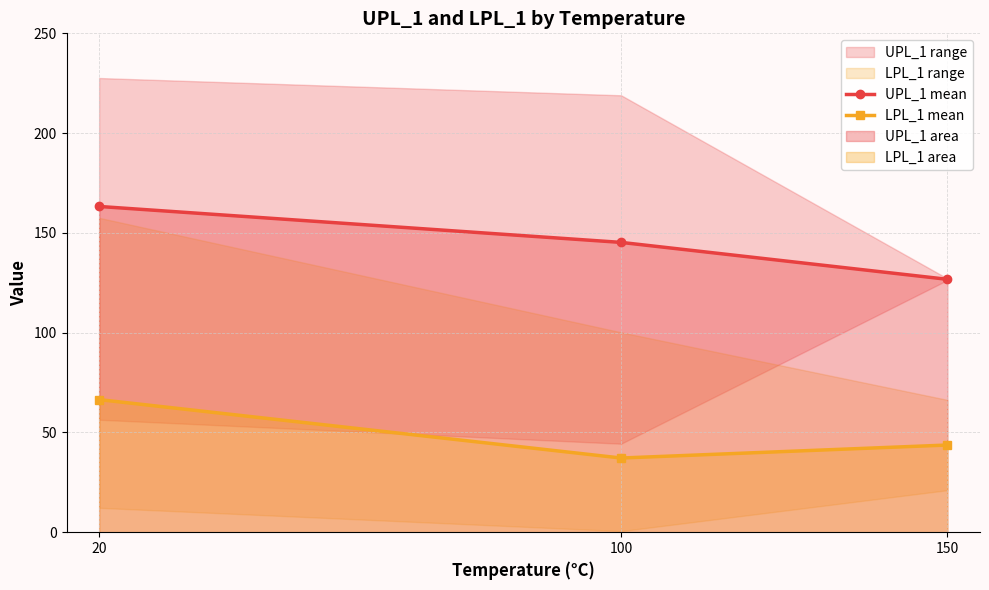

True or false: UPL_1 mean has a value of 145.2 at 100.

True